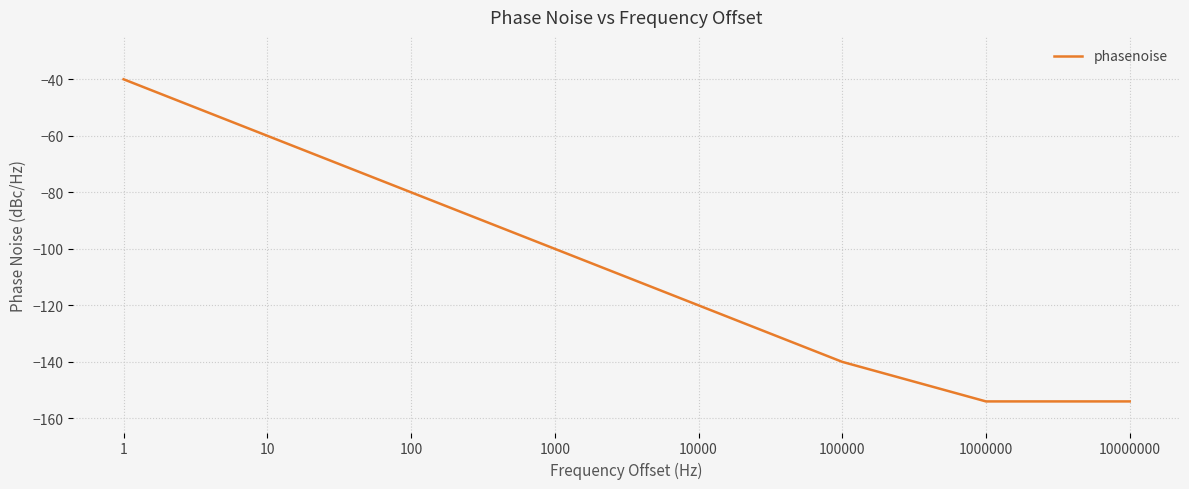

Between 10000 and 10000000, which is larger?

10000